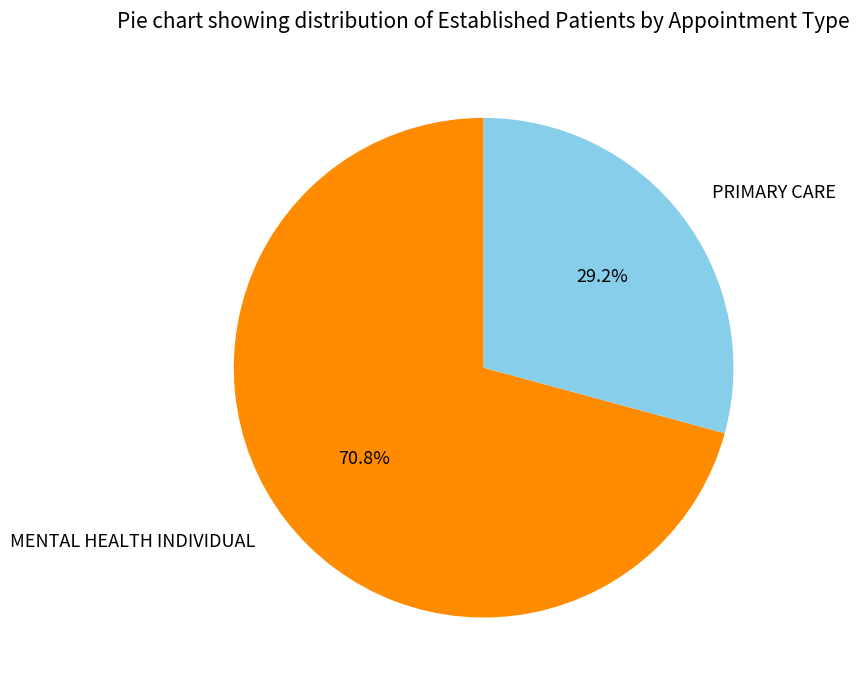

The MENTAL HEALTH INDIVIDUAL slice represents 71% of the pie. True or false?

True